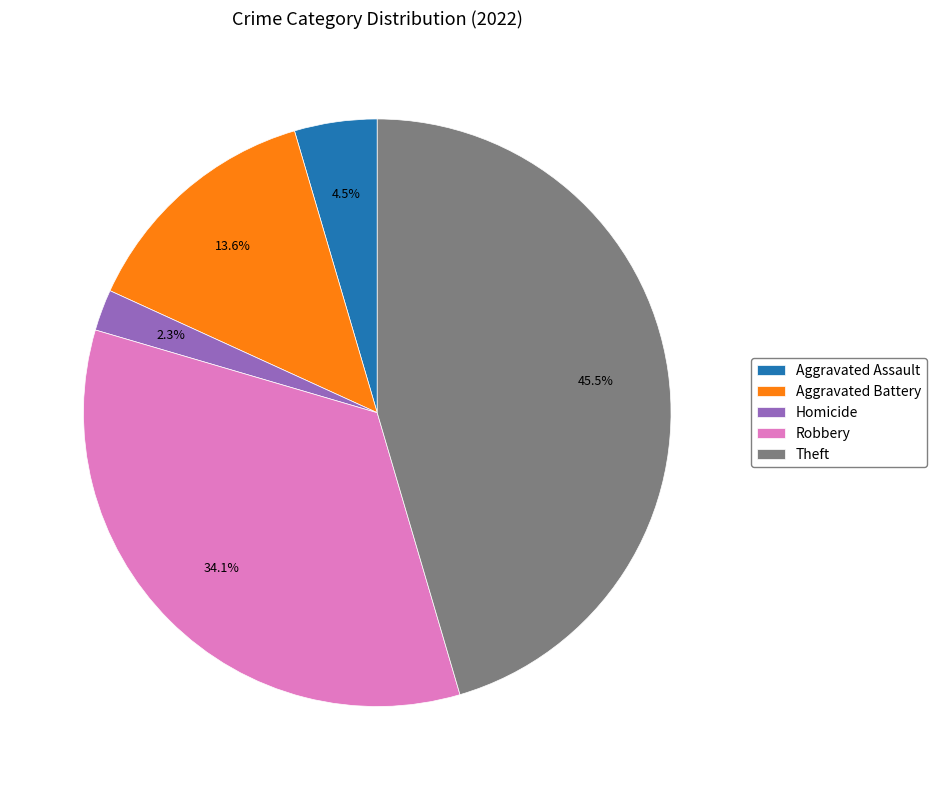

To the nearest percent, what is the difference between the largest and smallest slice percentages?

43%